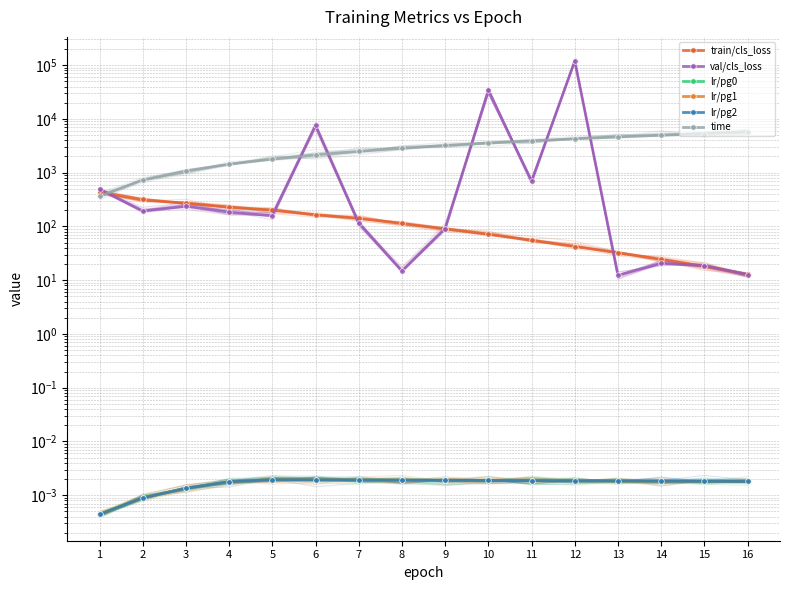

List the series in order of their peak value, lowest first.

lr/pg0, lr/pg1, lr/pg2, train/cls_loss, time, val/cls_loss